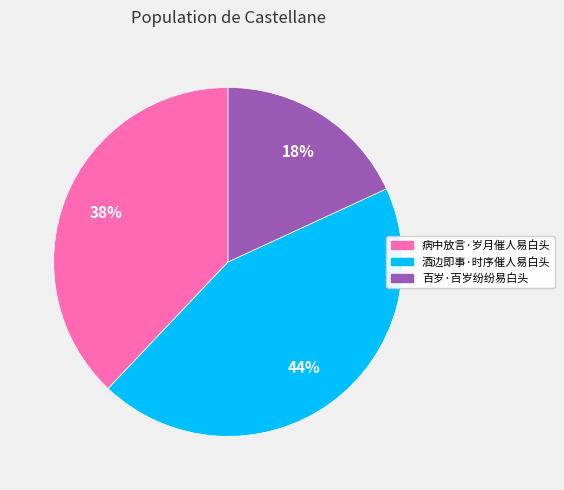

To the nearest percent, what is the combined percentage of 病中放言·岁月催人易白头 and 百岁·百岁纷纷易白头?

56%